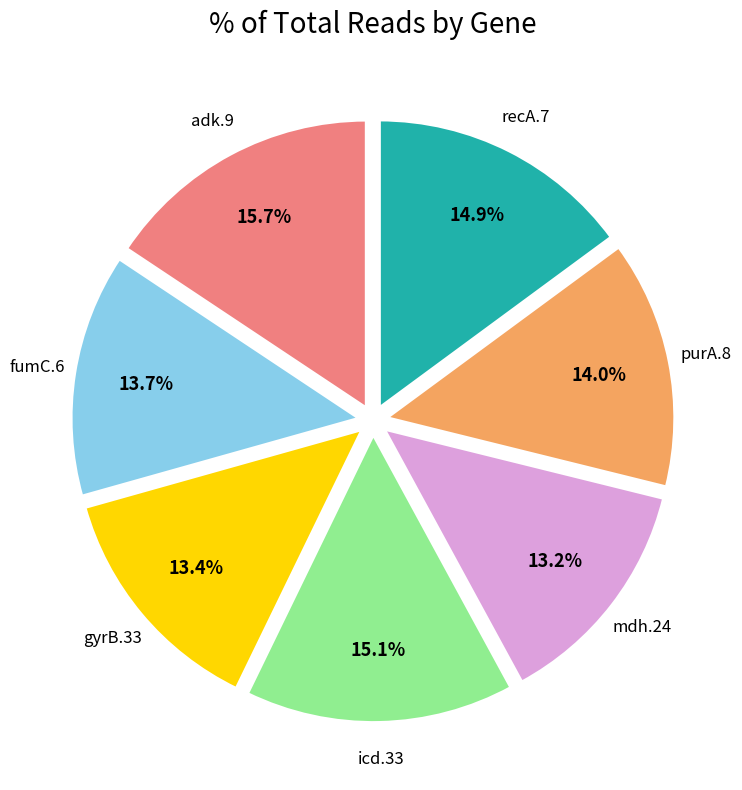

To the nearest percent, what is the difference between the largest and smallest slice percentages?

2%